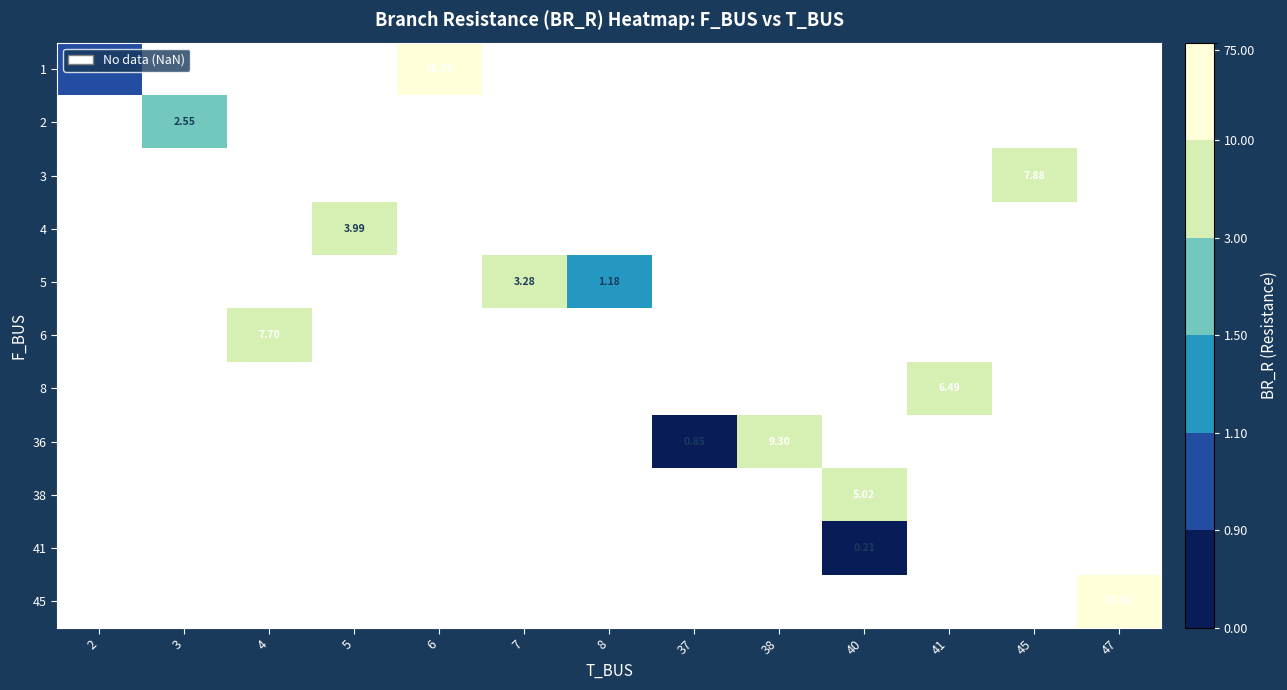

How many series are shown in this chart?

11